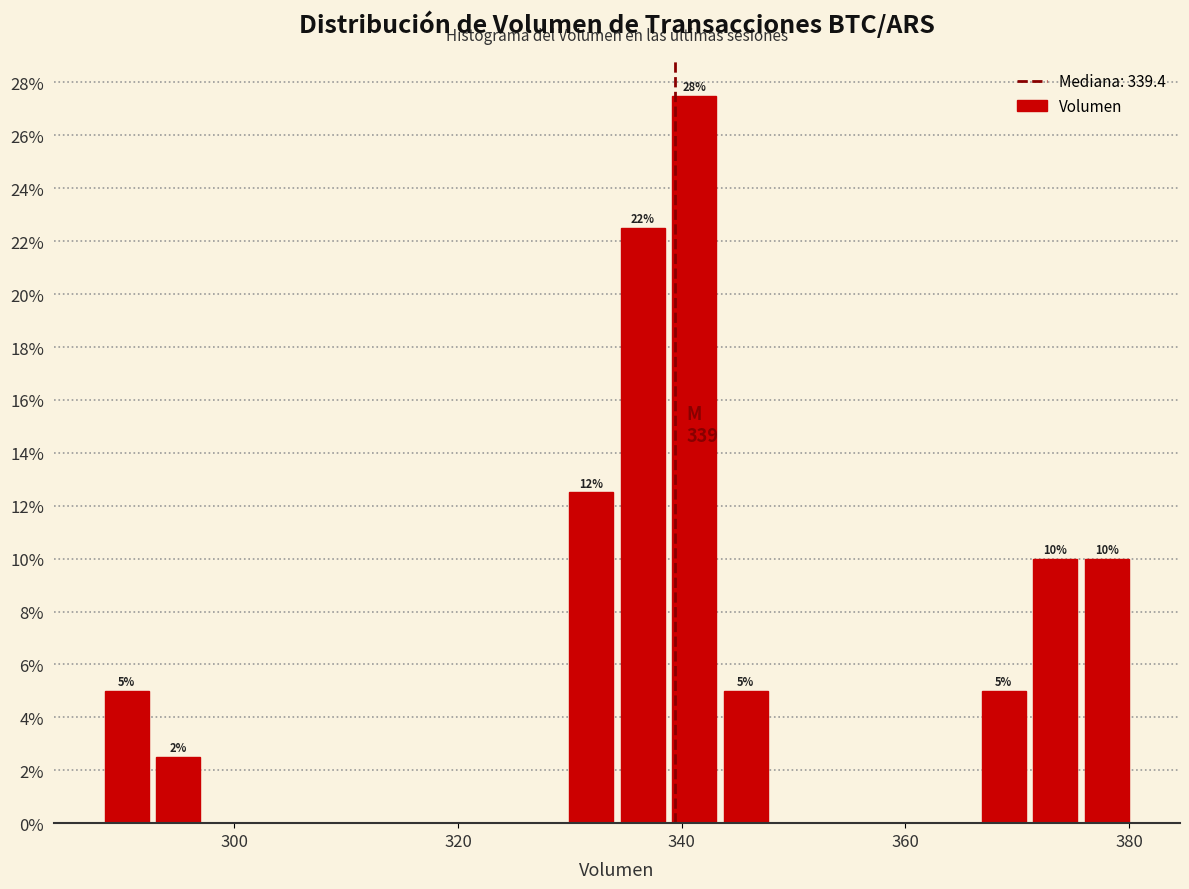

Read against the x-axis, roughly where is the centre of the tallest bar?

342